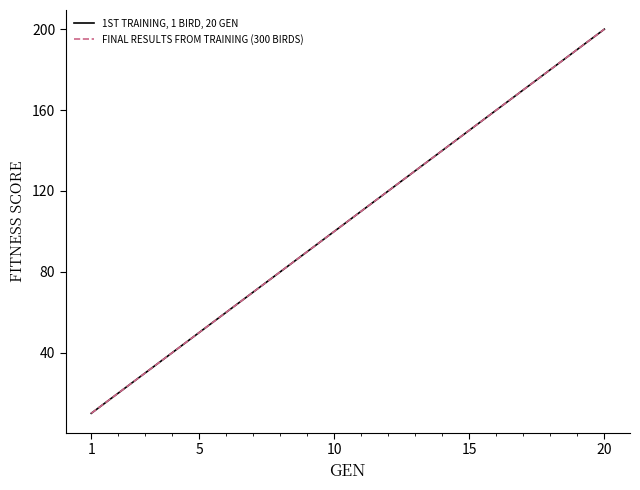

Is this an area chart (filled region under the line)?

No